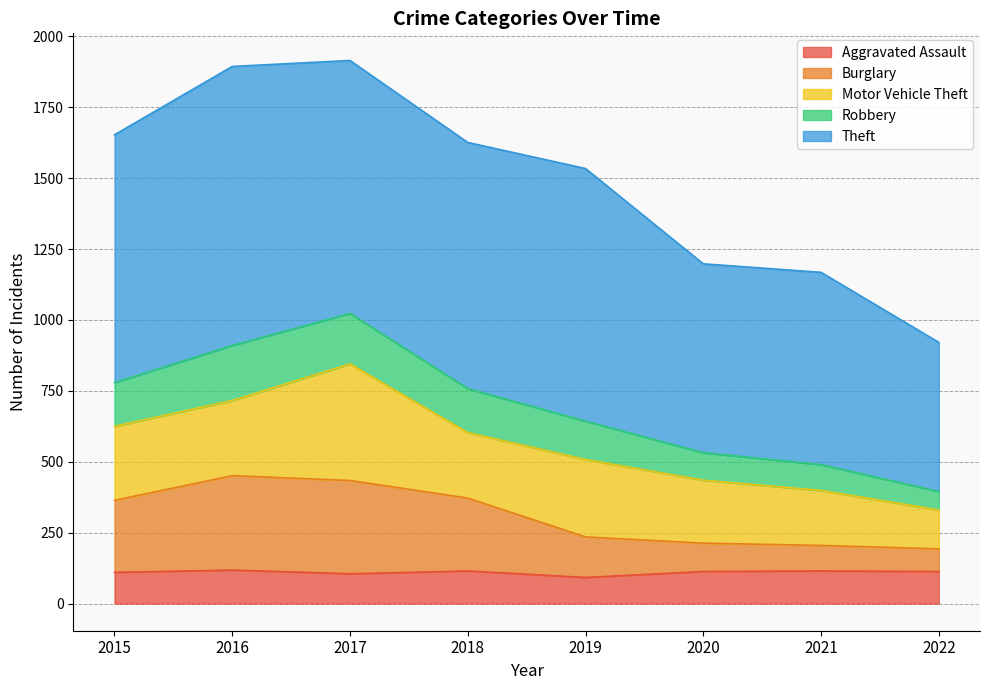

Is it true that Aggravated Assault equals 155 at 2020?

False